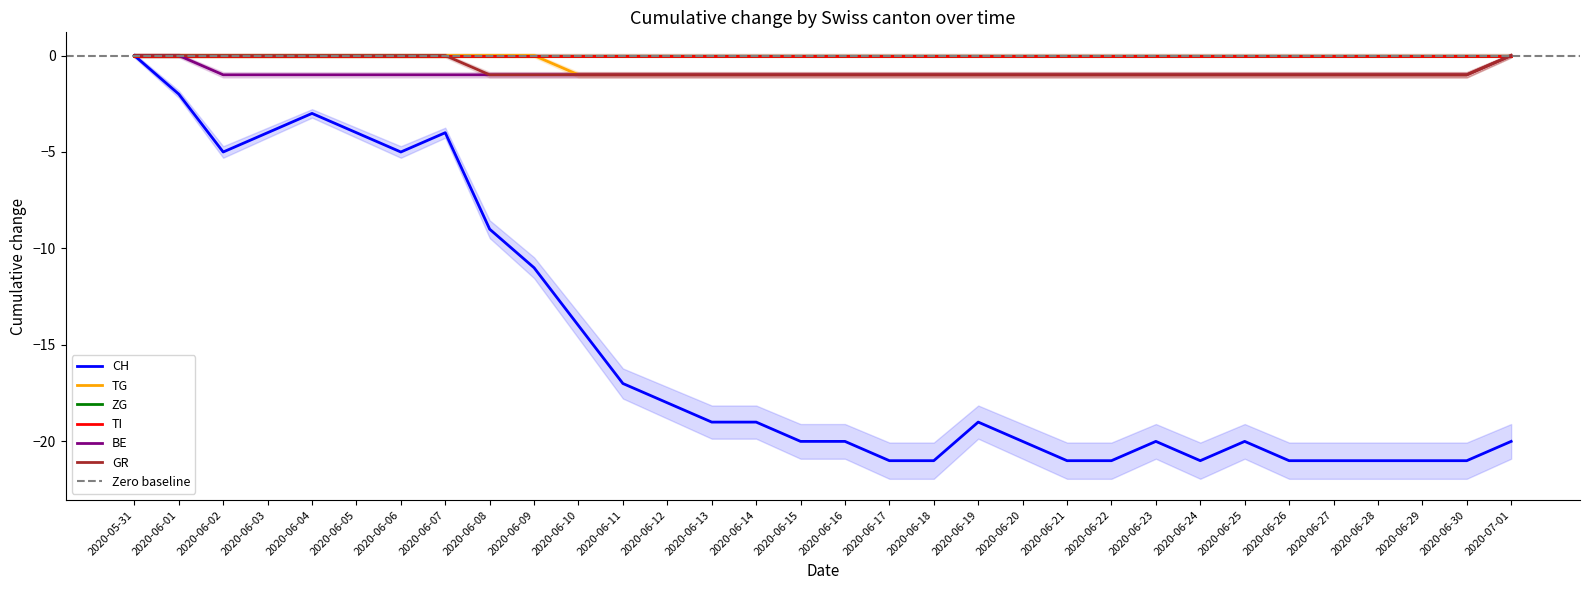

True or false: GR has more than 0 interior local peaks.

False